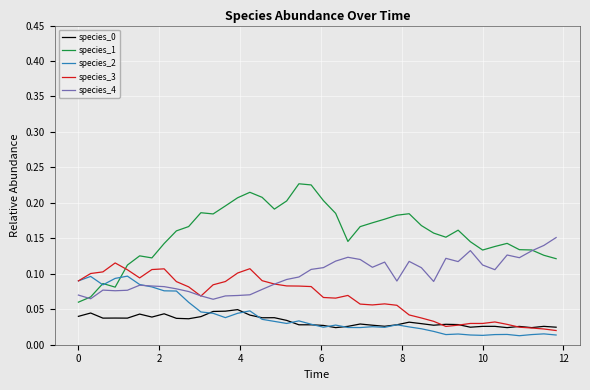

Which series has the largest range (max minus min)?

species_1